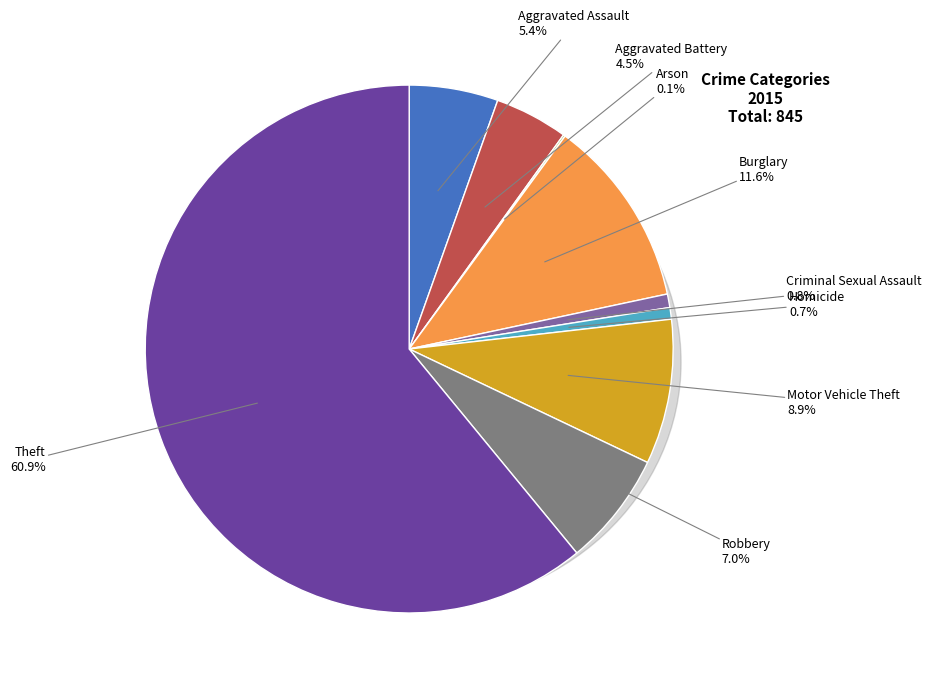

What portion of the pie excludes Burglary?

88.4%